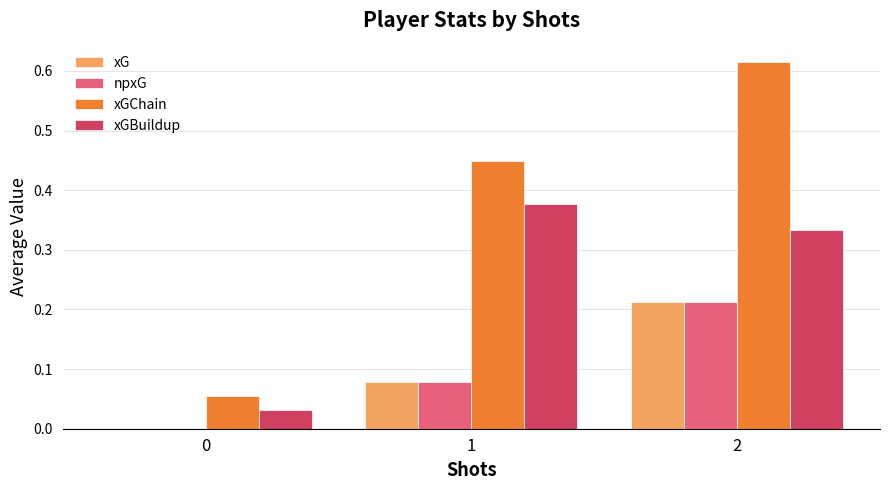

How many data points in npxG are above 0?

2